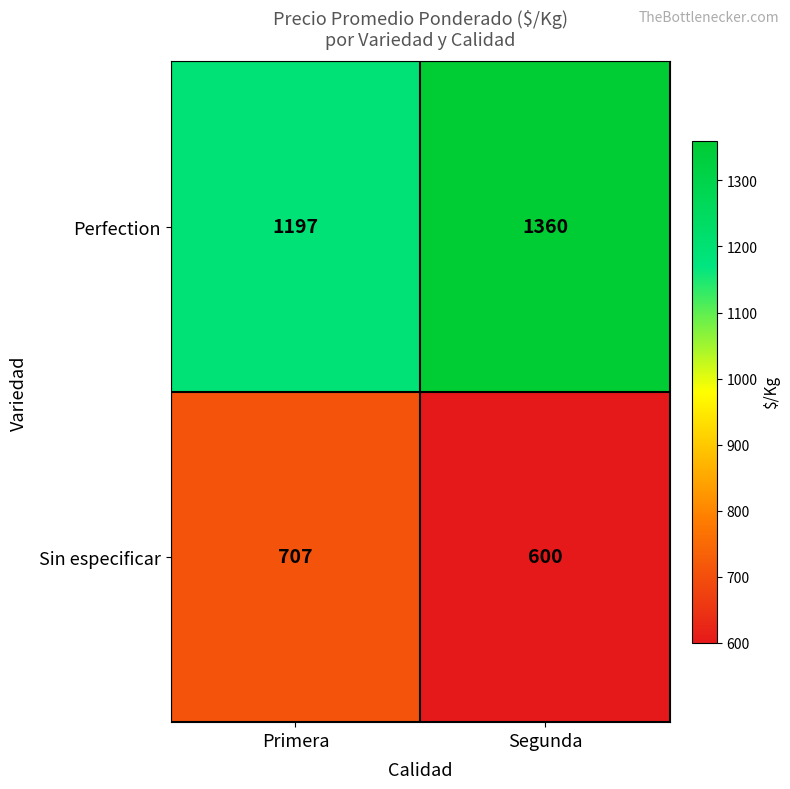

Reading left to right, transcribe all the data shown in this chart.

Perfection: Primera=1197	Segunda=1360
Sin especificar: Primera=707	Segunda=600